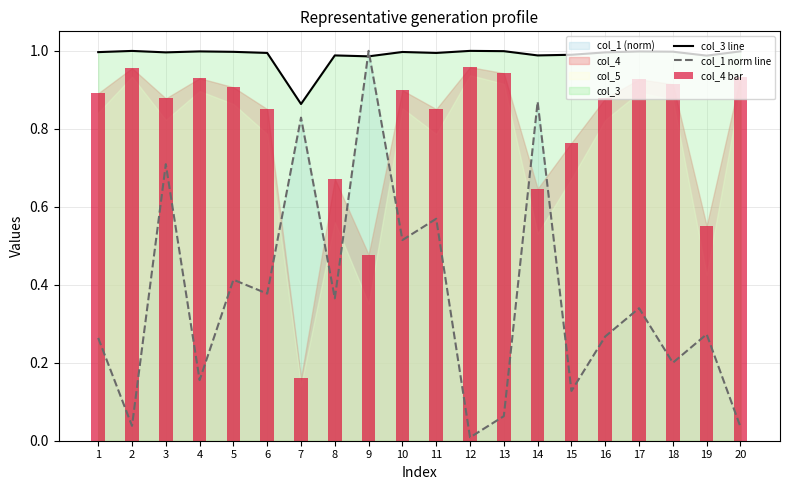

At which category is the sum across all series the highest?

9